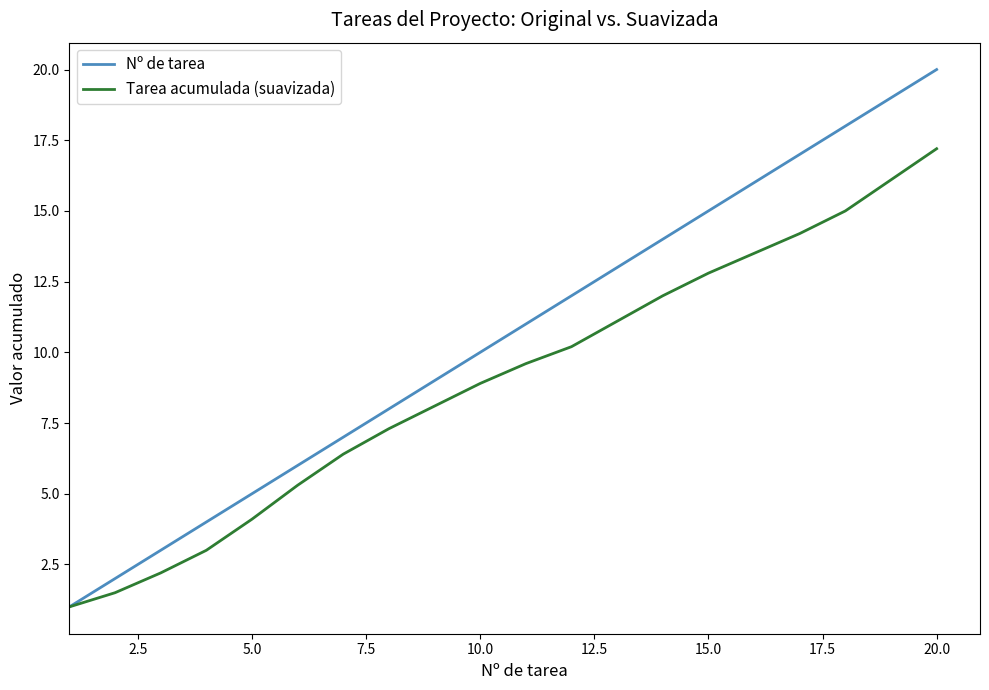

Which series has the widest spread of values?

Nº de tarea